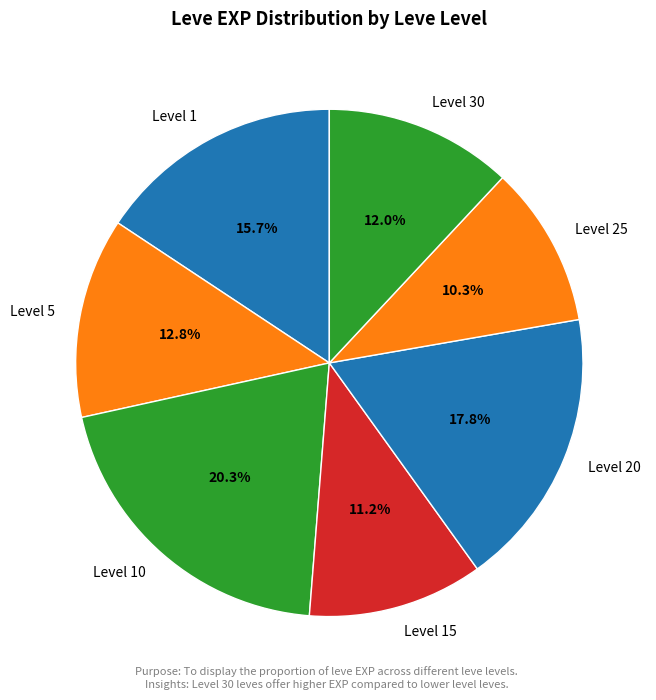

Which has a higher value, Level 10 or Level 20?

Level 10